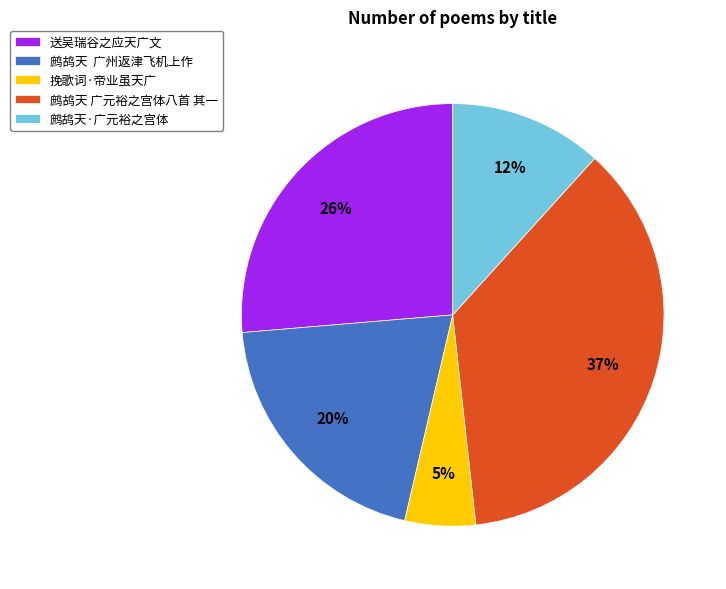

What is the largest slice in the pie chart?

鹧鸪天 广元裕之宫体八首 其一